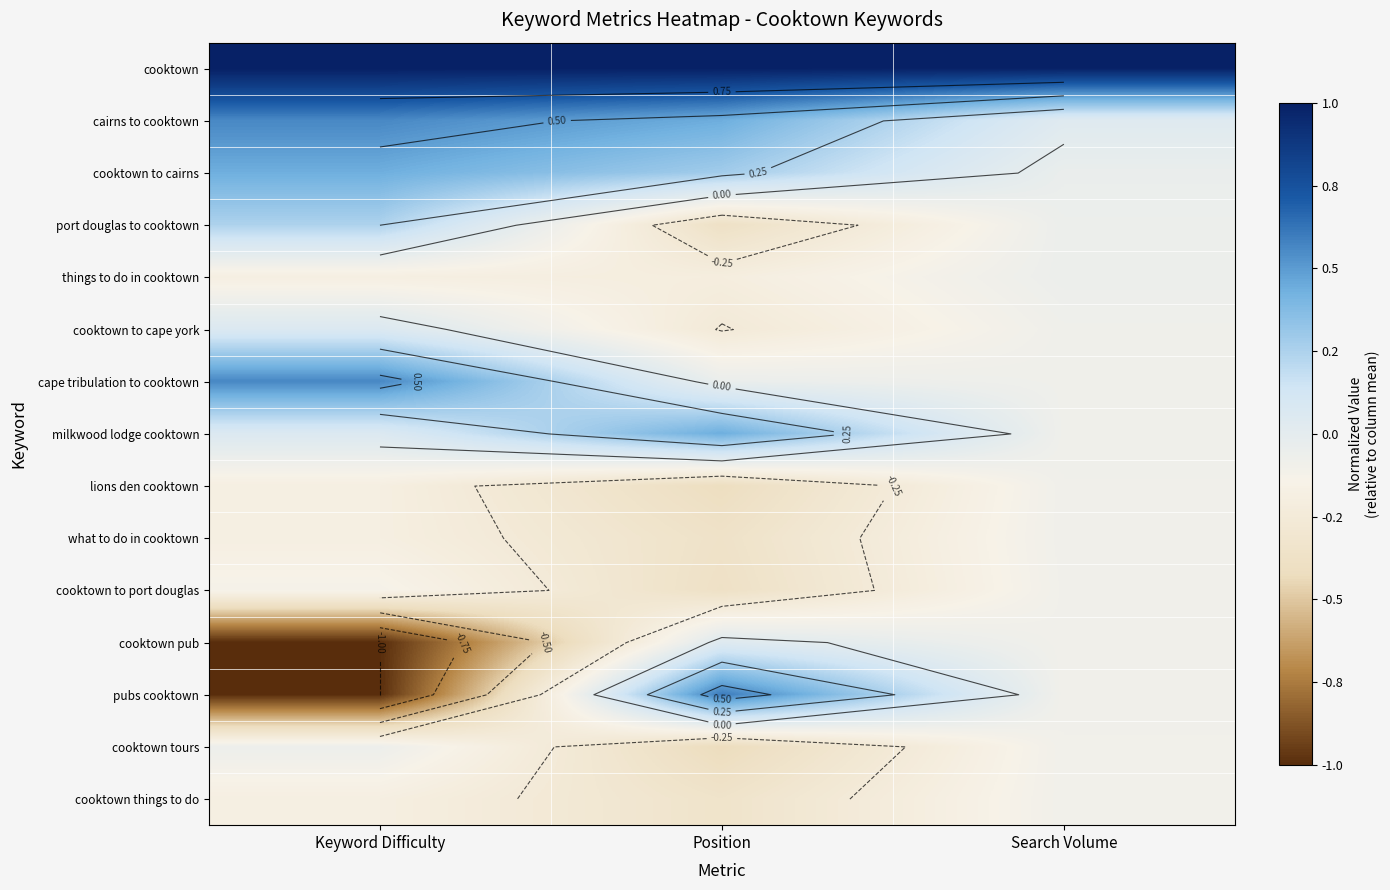

Is it true that cooktown things to do equals -0.1 at Keyword Difficulty?

False